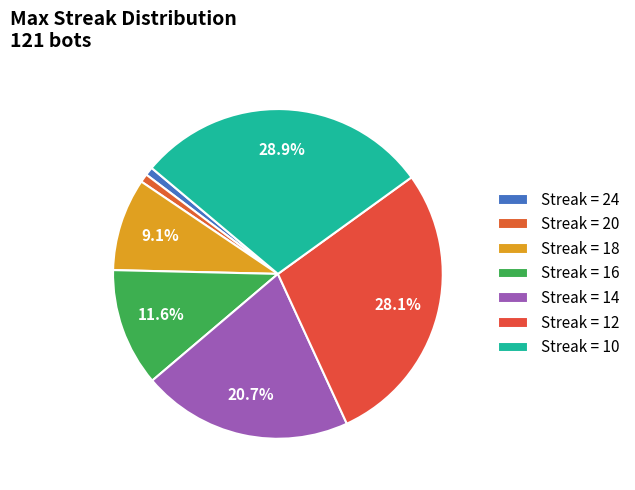

Count the number of slices in the pie.

7